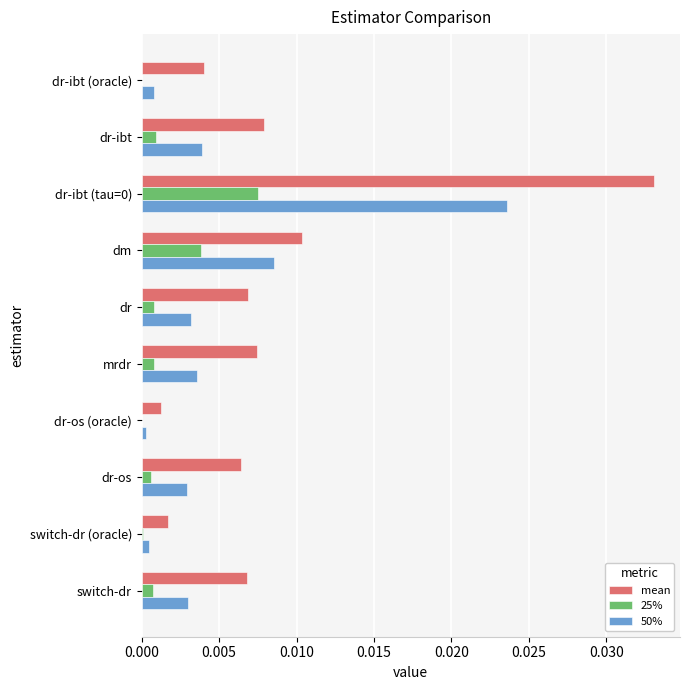

Which series has the largest total across all categories?

mean